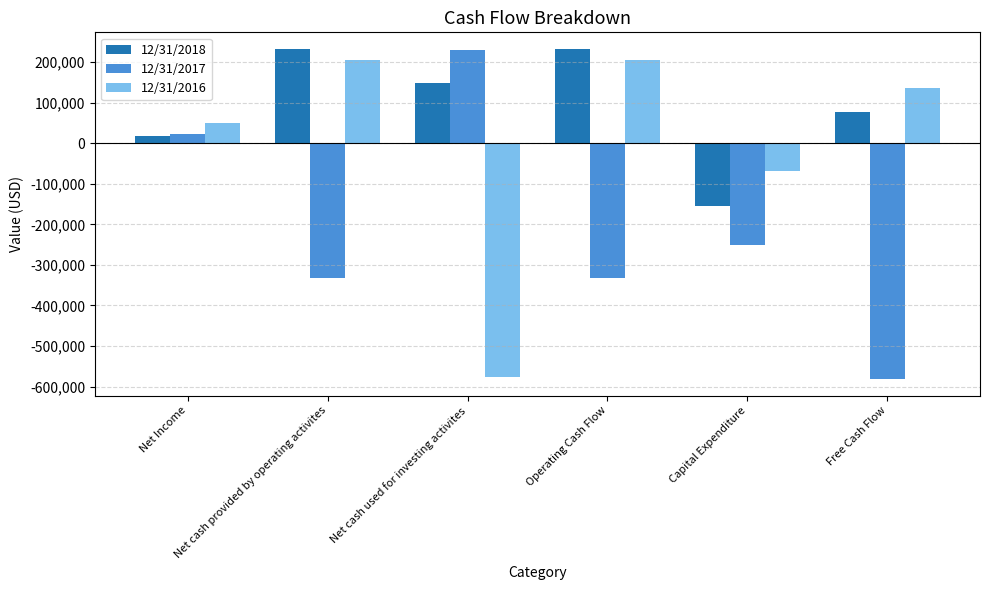

The value of 12/31/2016 at Net cash used for investing activites is -937928. True or false?

False